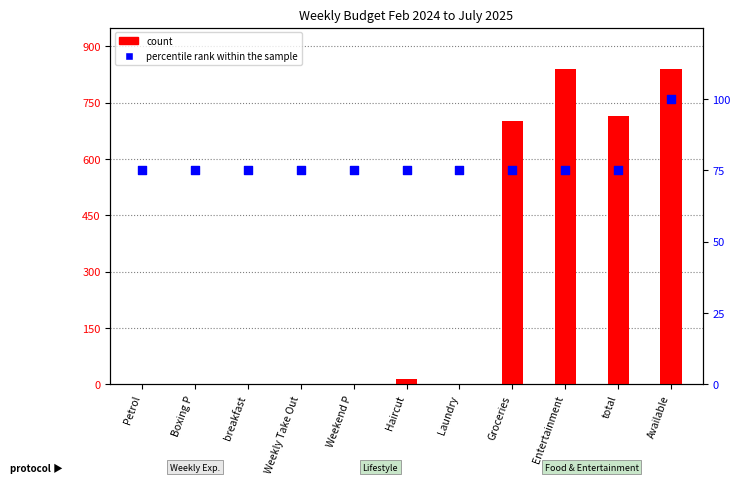

What are all the series names shown in the legend?

count, percentile rank within the sample